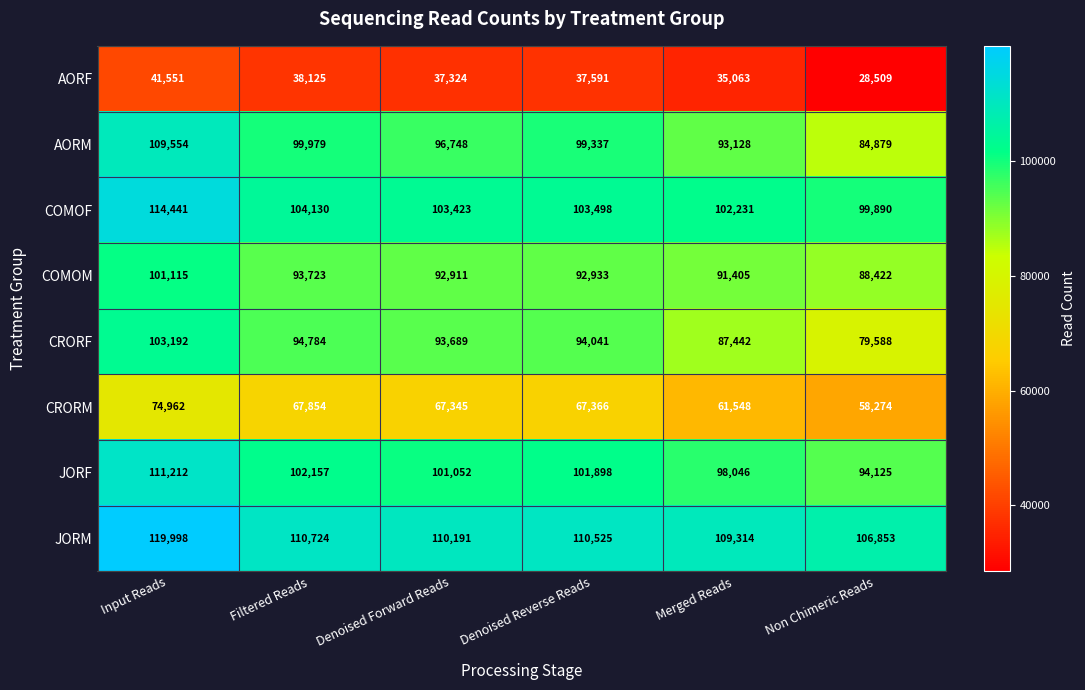

What value does the JORM series have at Filtered Reads, to the nearest 50?

110700